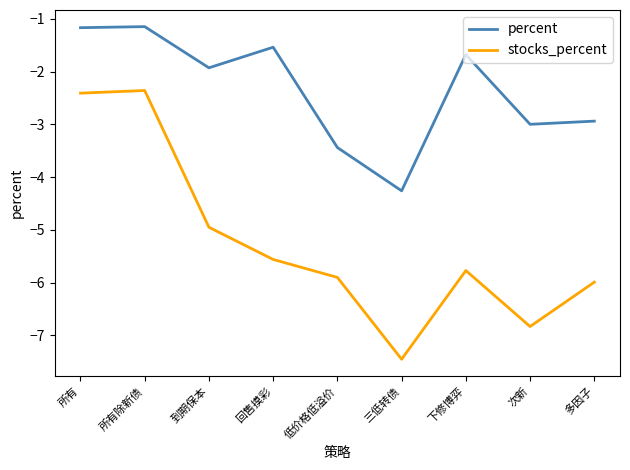

Which label corresponds to the smallest value in the chart?

三低转债